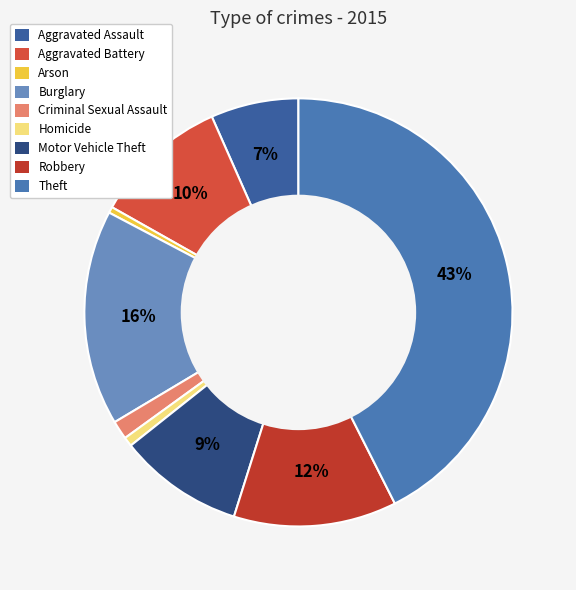

Count the number of slices in the pie.

9